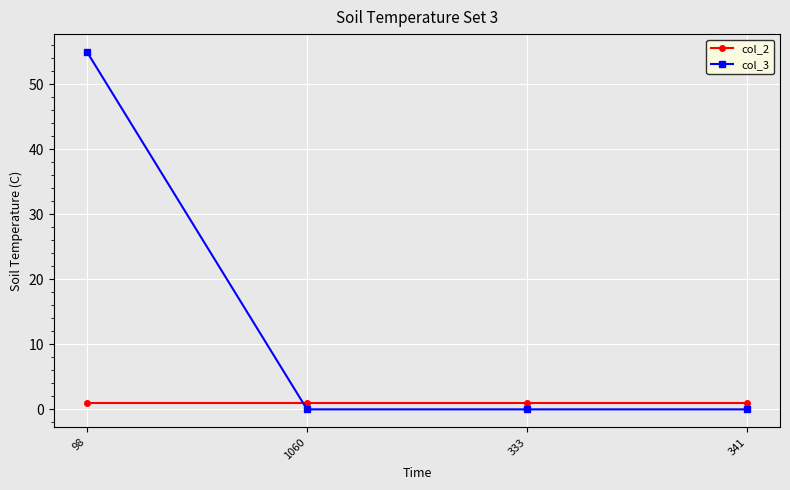

True or false: col_3 and col_2 intersect in this chart.

True